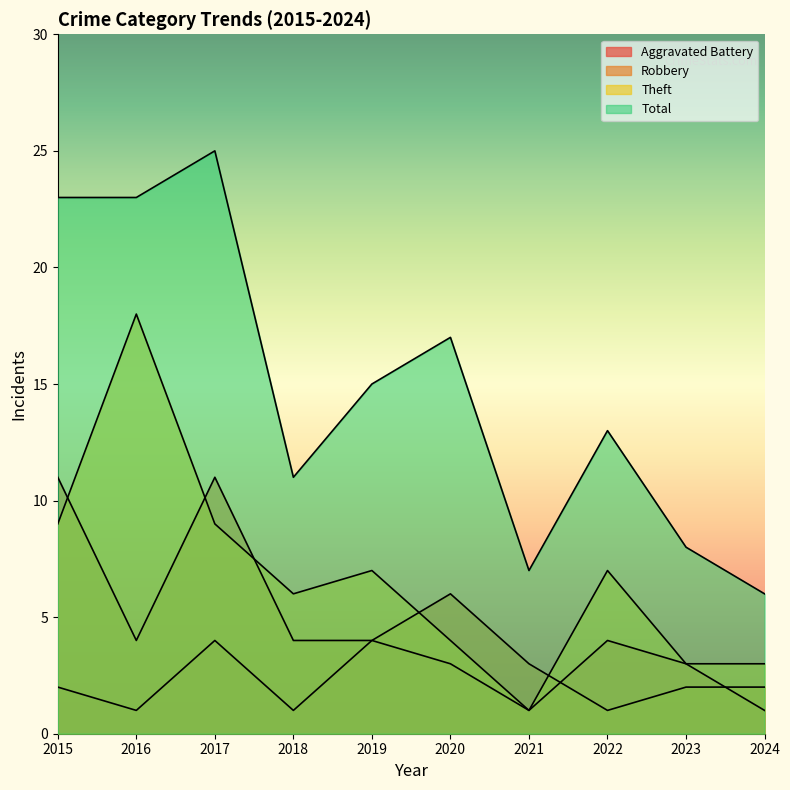

True or false: Robbery has more than 0 points higher than both neighbors.

True